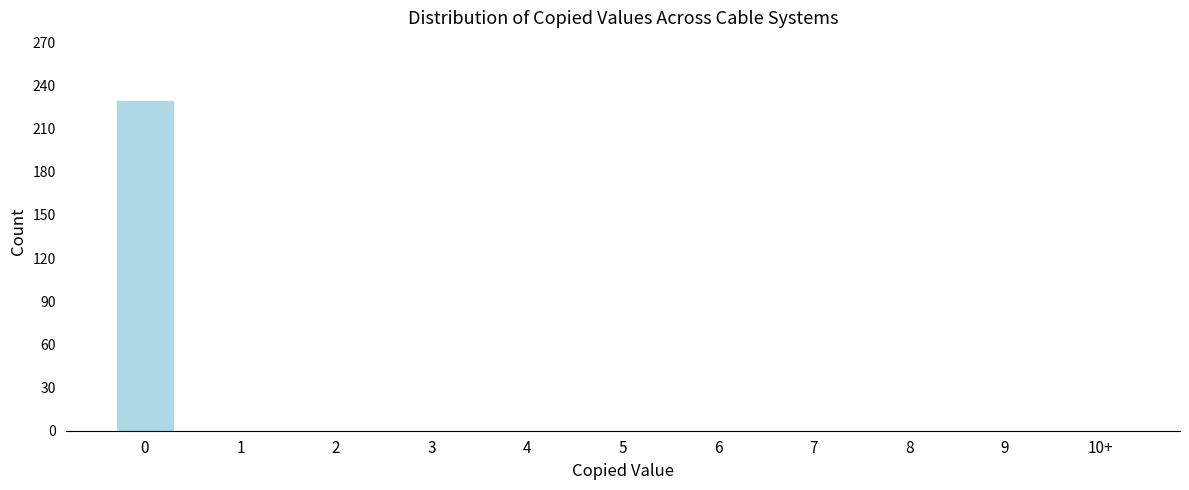

Reading left to right, what are all the values shown in this chart?

0=230	1=0	2=0	3=0	4=0	5=0	6=0	7=0	8=0	9=0	10+=0